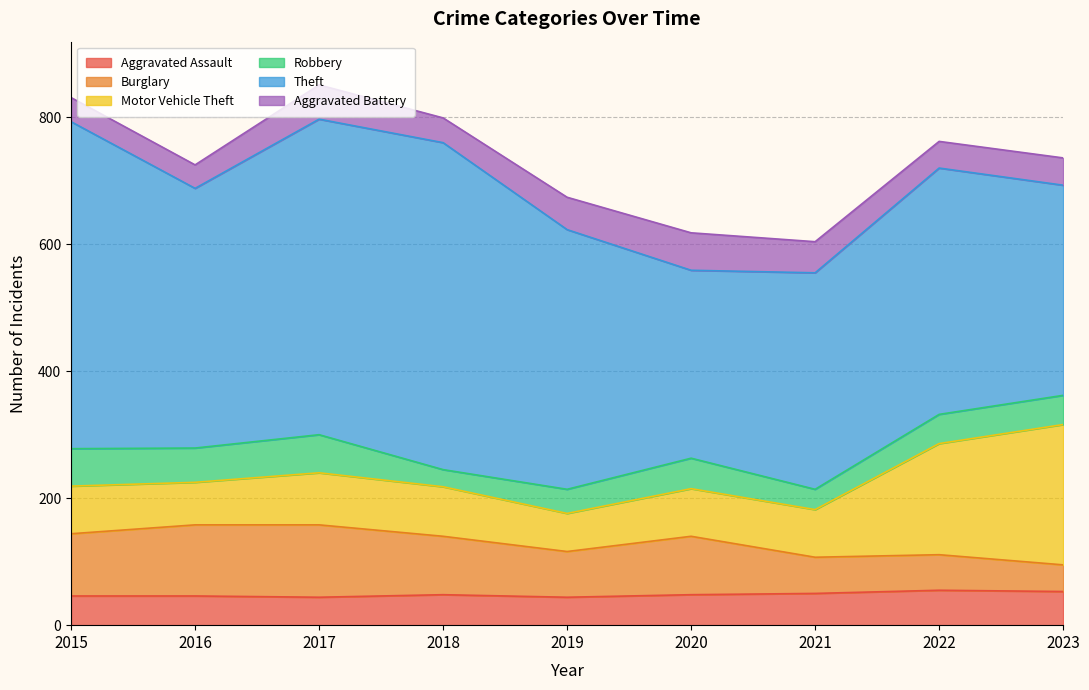

Rank the categories by Aggravated Assault value from highest to lowest.

2022, 2023, 2021, 2018, 2020, 2015, 2016, 2017, 2019